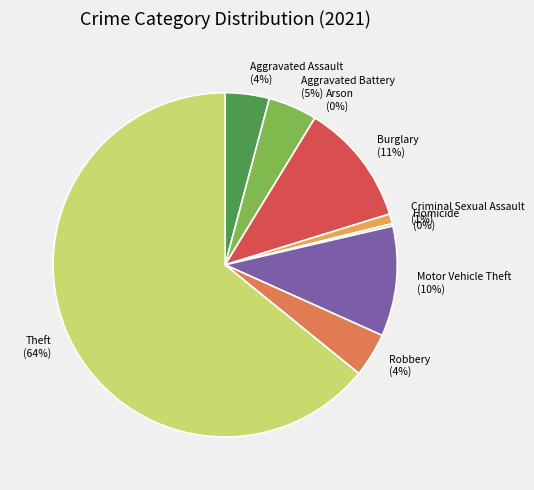

What is the change in value from Homicide to Theft?

+278